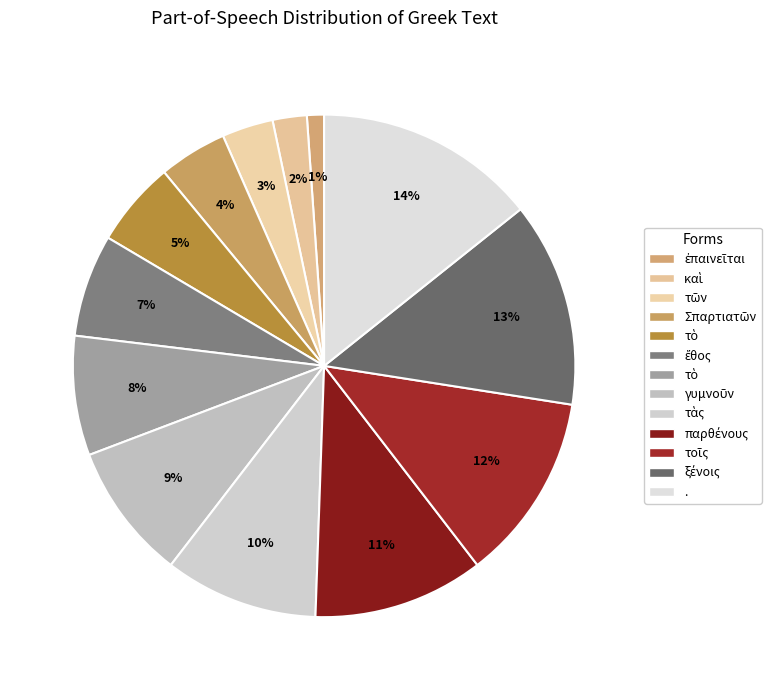

Is there any slice that represents more than half of the pie?

No